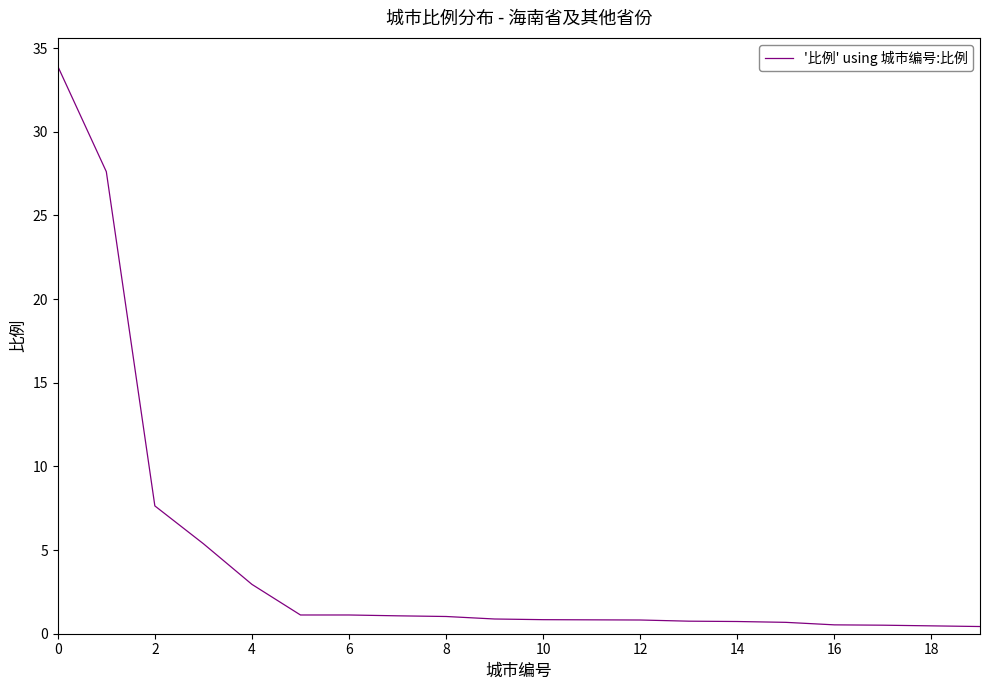

What is the smallest value displayed?

0.4